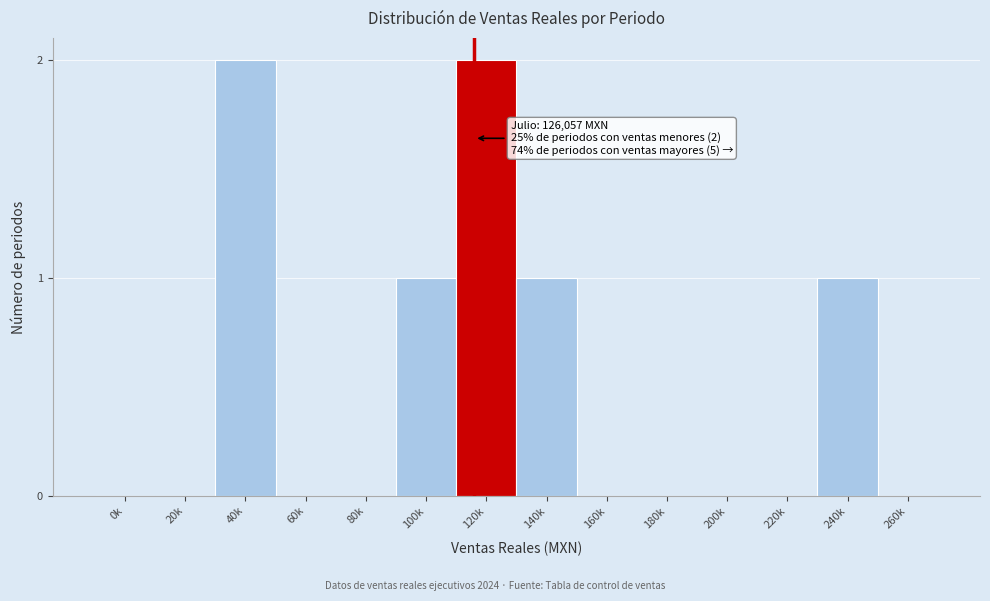

Reading left to right, extract all data points from this chart.

0k=0	20k=0	40k=2	60k=0	80k=0	100k=1	120k=2	140k=1	160k=0	180k=0	200k=0	220k=0	240k=1	260k=0